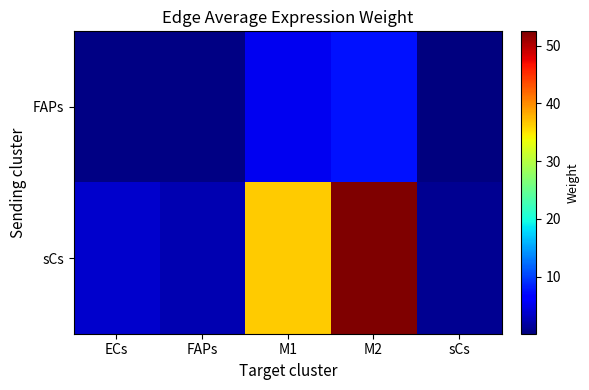

Count the number of categories in the chart.

5